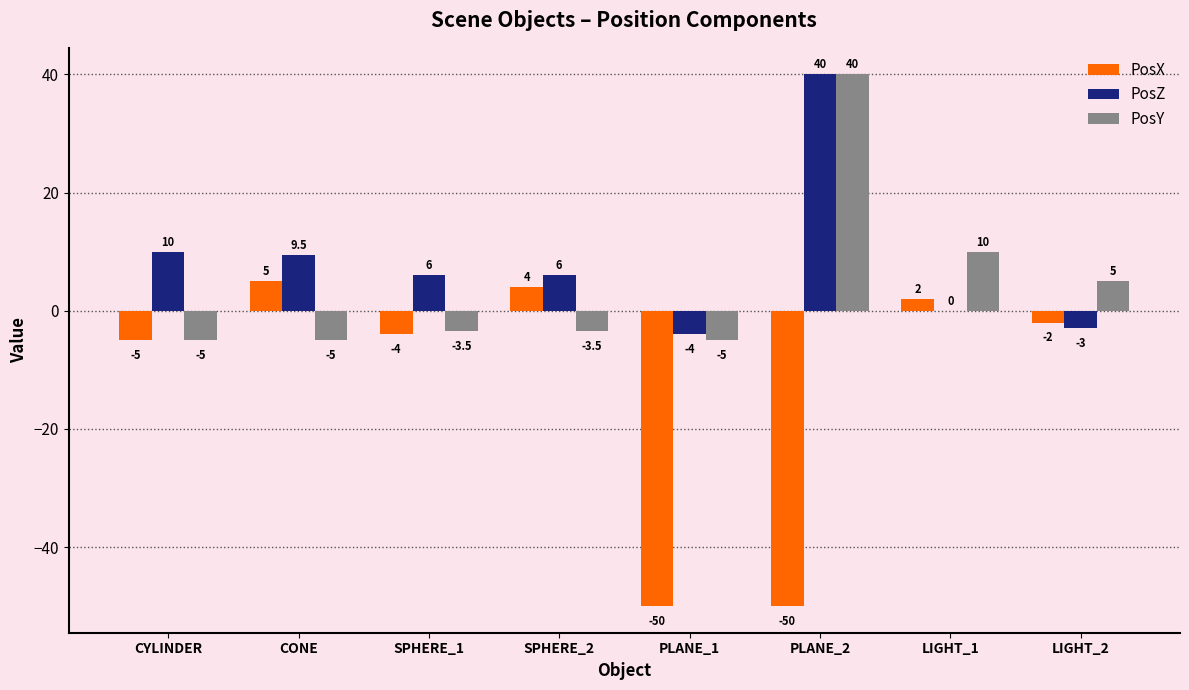

Where does the PosX series first go above -2?

CONE